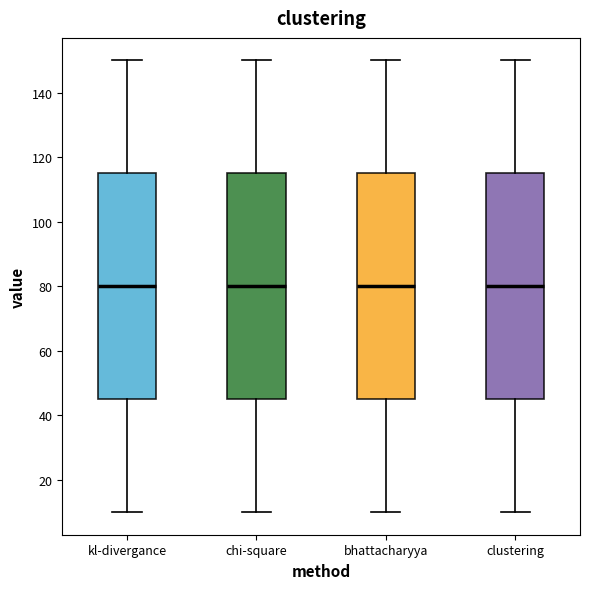

Where does the lower whisker of the box for kl-divergance end on the y-axis? The values are not printed on the chart, so give them approximately, as read against the axis.

10